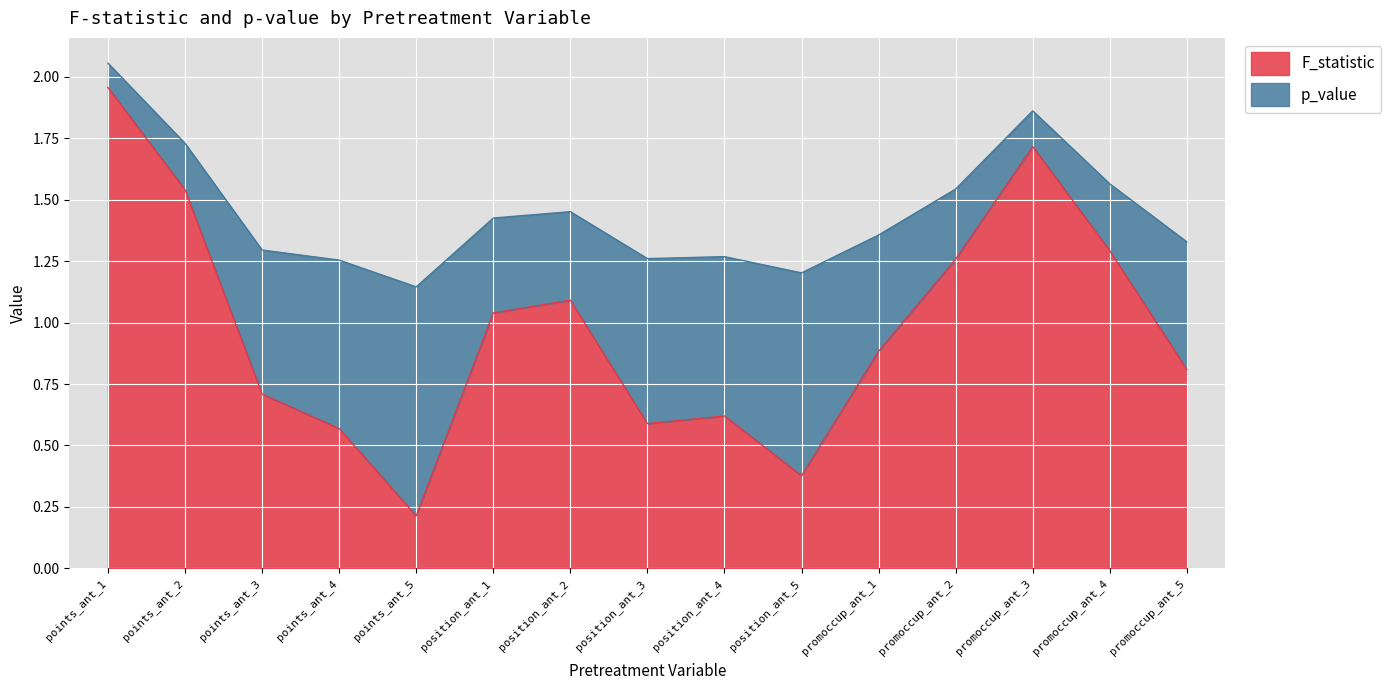

The chart shows a value of 0.2 at points_ant_5. True or false?

True